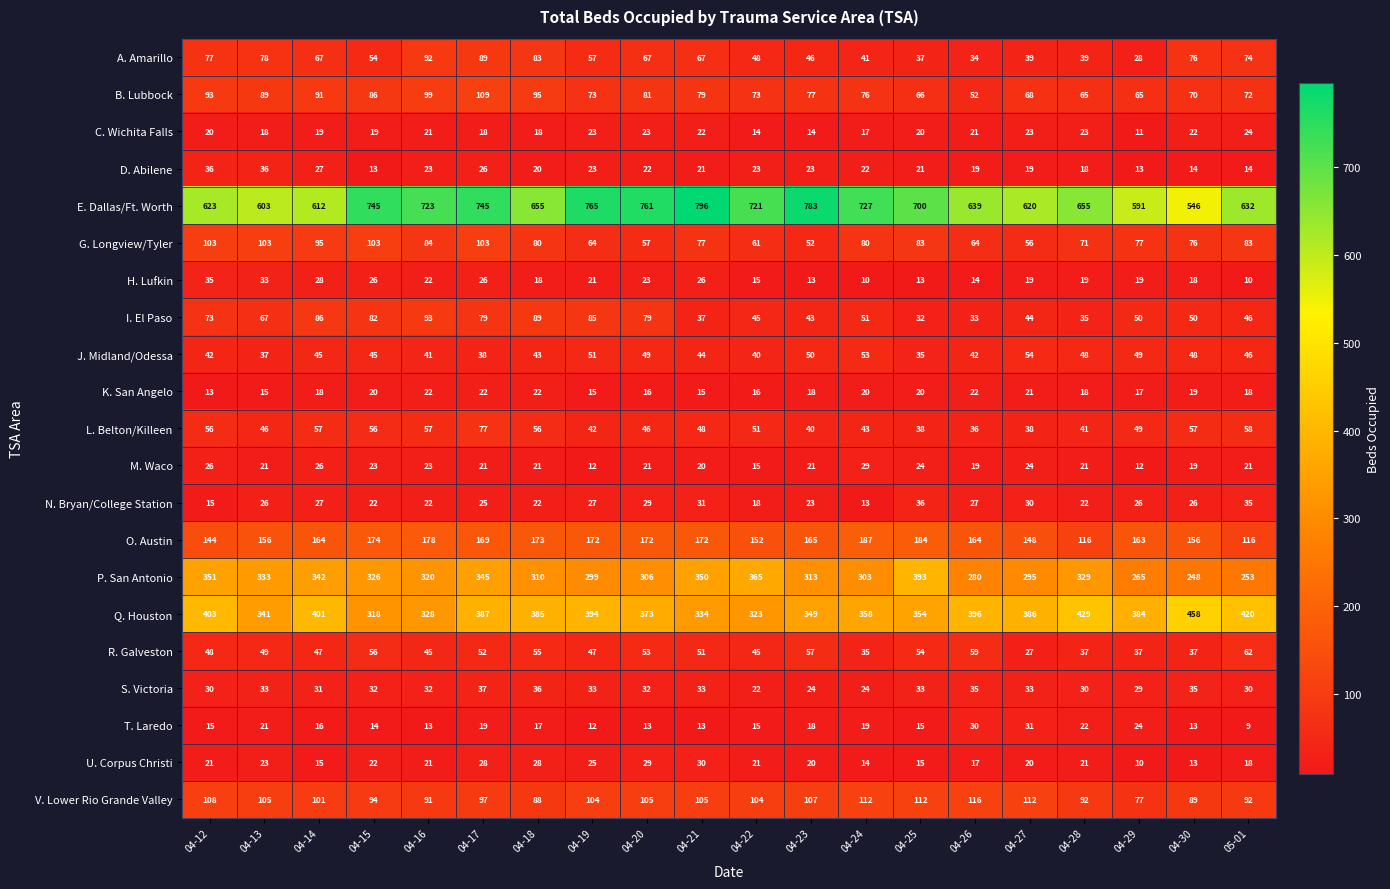

What is the difference between the B. Lubbock values at 04-30 and 04-14?

21